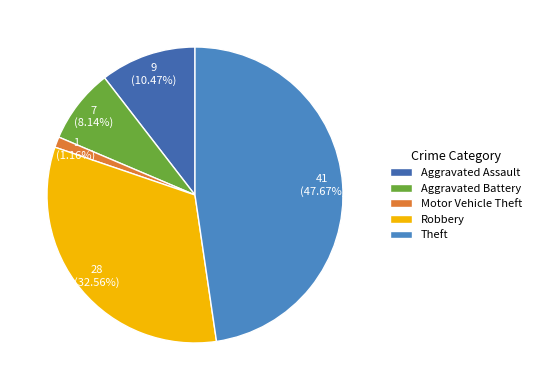

Is there a majority slice in this chart?

No